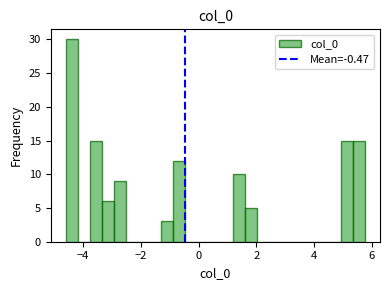

Around what value on the x-axis is the tallest bar? Give the approximate position of its centre, as read against the axis.

-4.4